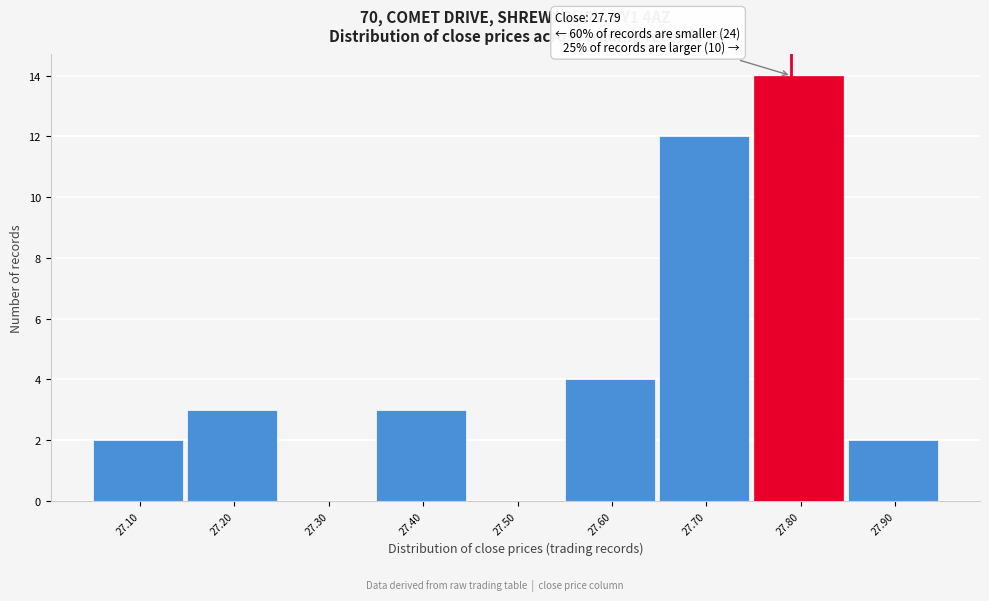

Which range on the x-axis has the tallest bar?

27.75 to 27.85